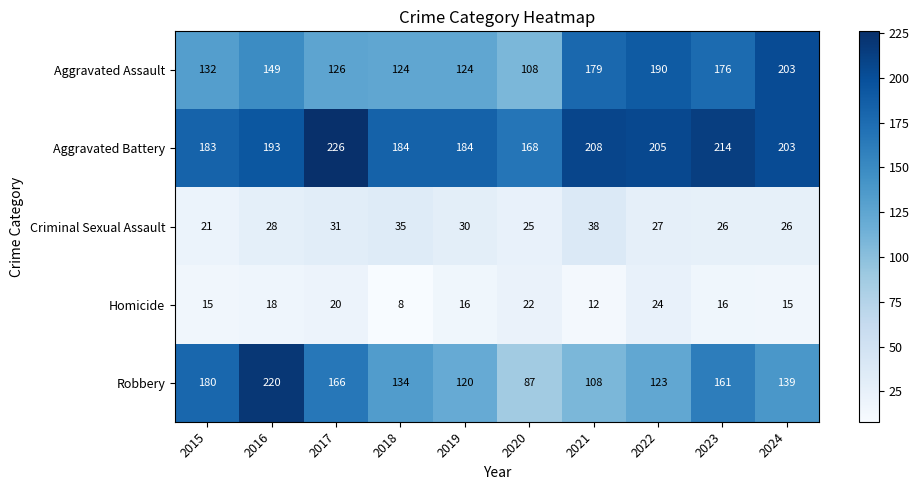

What is the difference between the maximum and minimum values in the Robbery series?

133